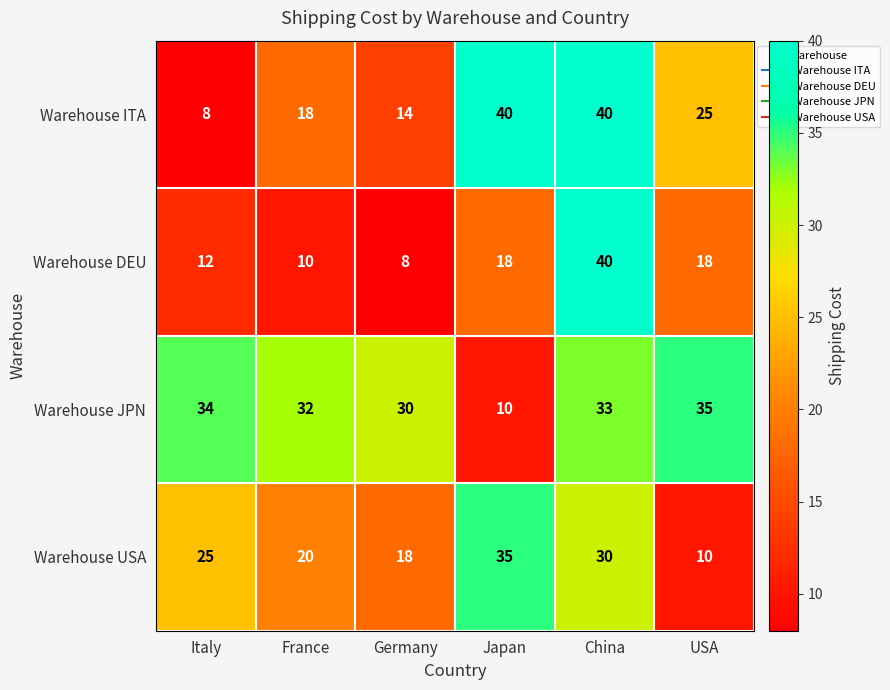

Reading left to right, list all the values displayed in this chart.

Warehouse ITA: 8	18	14	40	40	25
Warehouse DEU: 12	10	8	18	40	18
Warehouse JPN: 34	32	30	10	33	35
Warehouse USA: 25	20	18	35	30	10